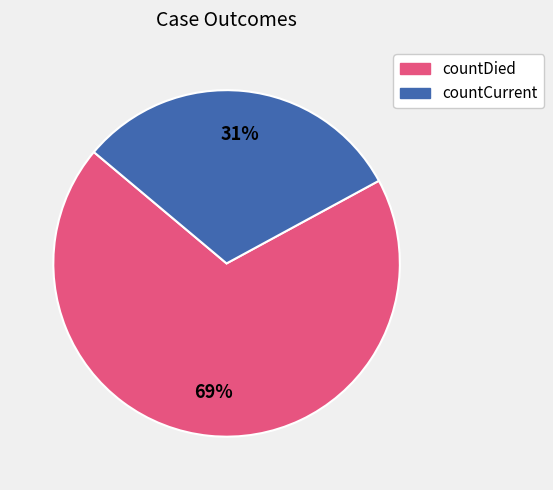

Rank the categories by value from highest to lowest.

countDied, countCurrent